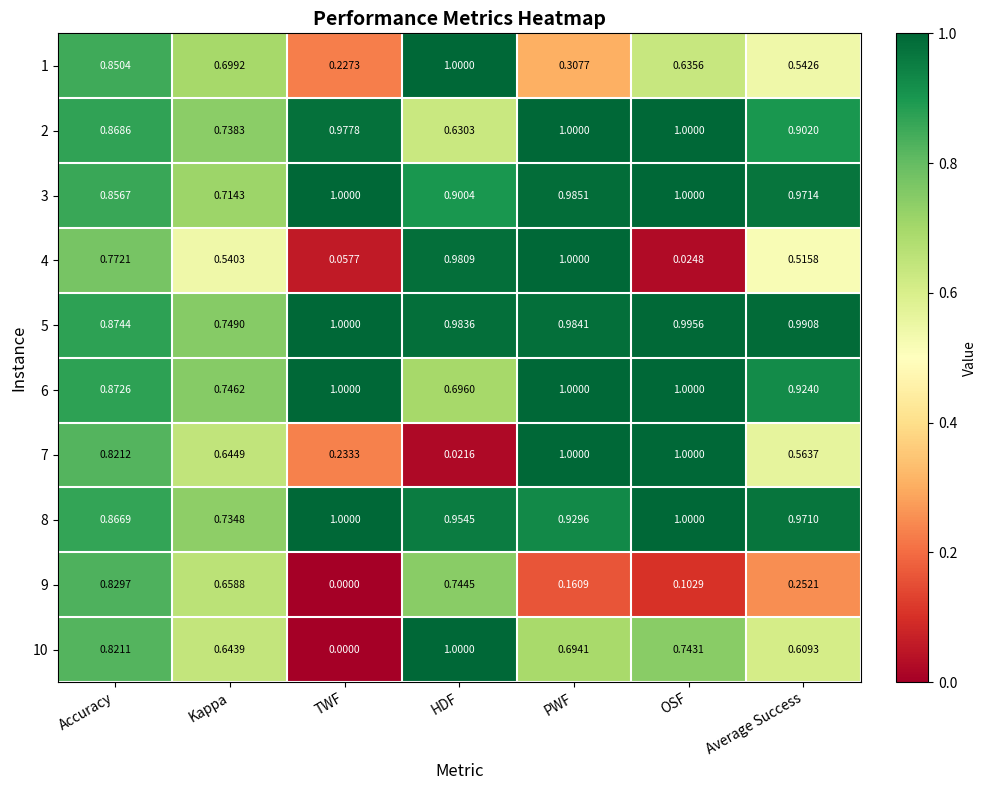

Between TWF and HDF, which series saw the biggest shift?

10